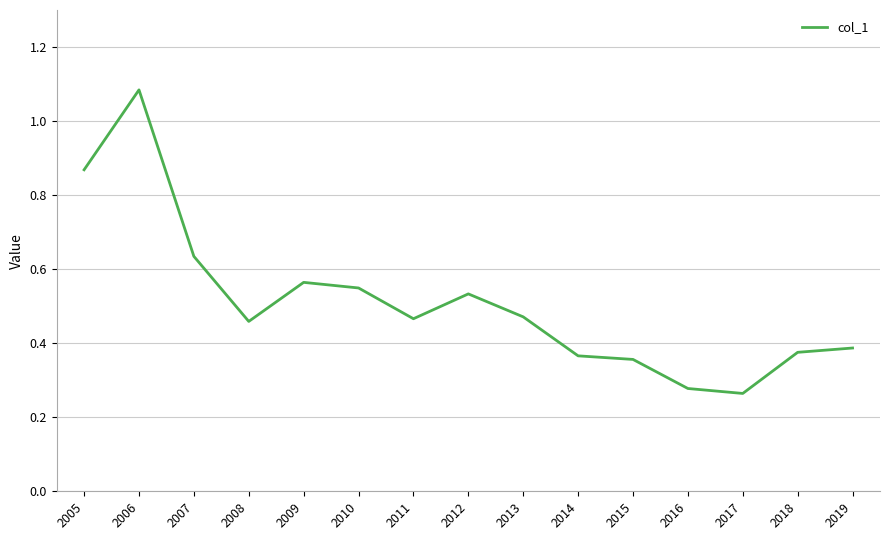

How many categories are shown in the chart?

15